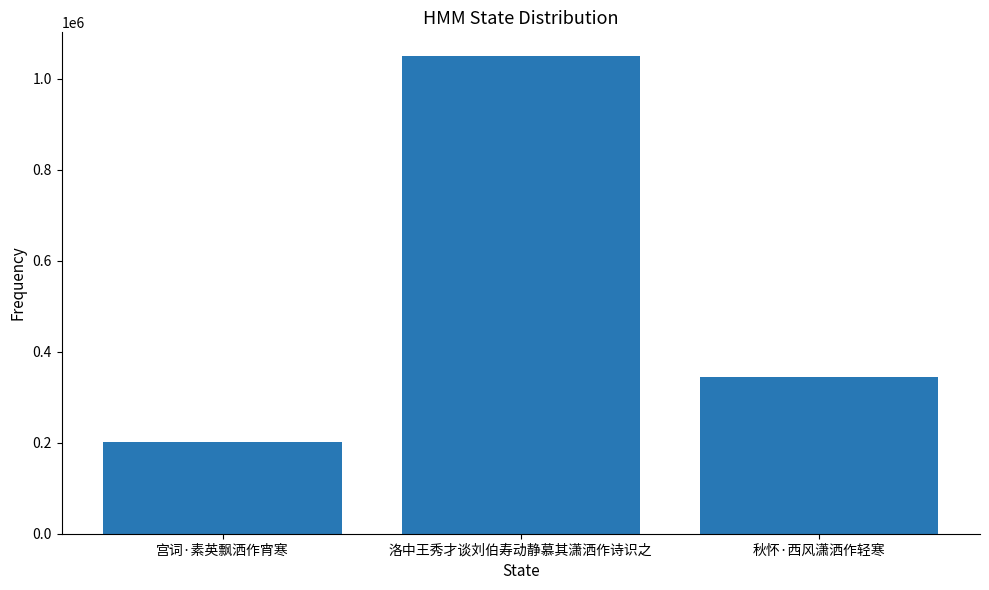

Rank the categories by value from lowest to highest.

宫词·素英飘洒作宵寒, 秋怀·西风潇洒作轻寒, 洛中王秀才谈刘伯寿动静慕其潇洒作诗识之